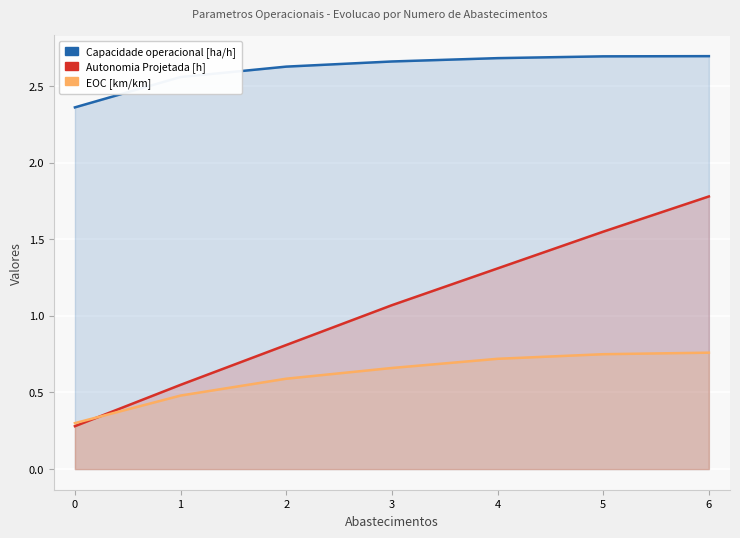

Rank the series by their maximum value, from highest to lowest.

Capacidade operacional [ha/h], Autonomia Projetada [h], EOC [km/km]